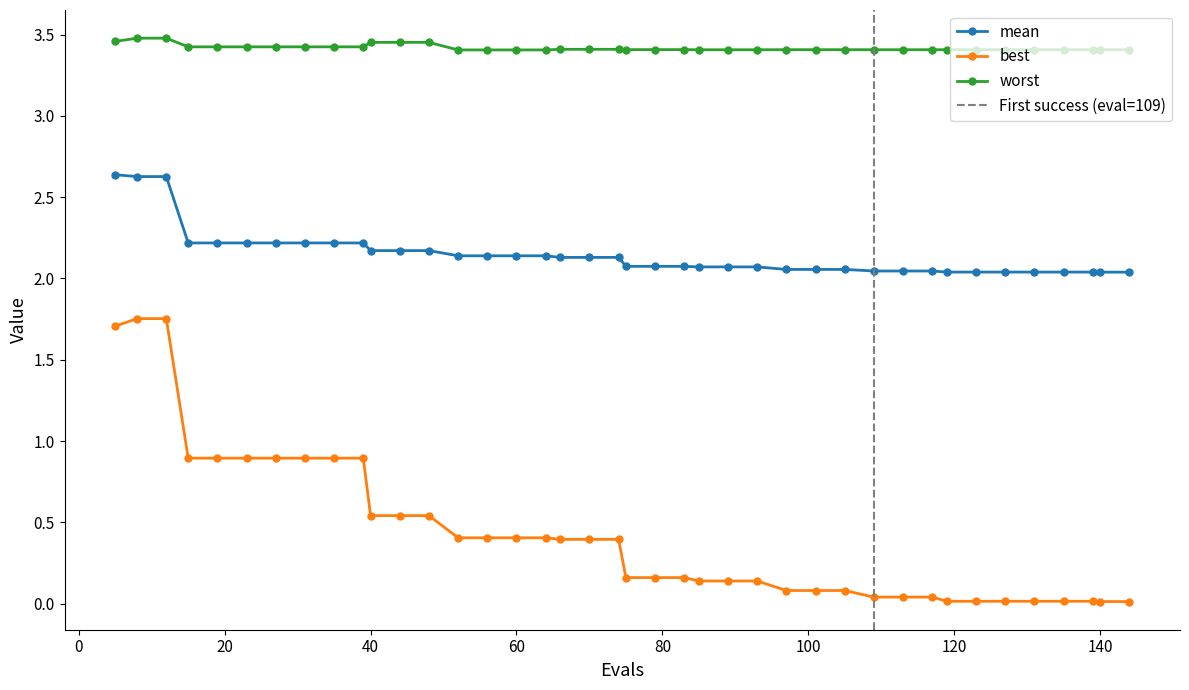

Rank the categories by mean value from highest to lowest.

5, 8, 12, 15, 19, 23, 27, 31, 35, 39, 40, 44, 48, 52, 56, 60, 64, 66, 70, 74, 75, 79, 83, 85, 89, 93, 97, 101, 105, 109, 113, 117, 119, 123, 127, 131, 135, 139, 140, 144